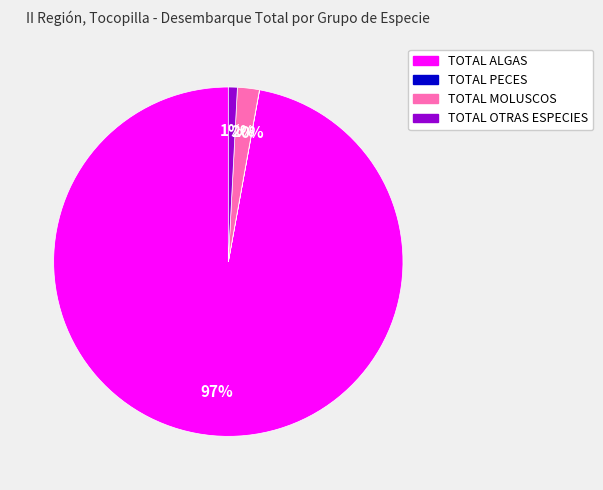

To the nearest percent, what is the difference between the largest and smallest slice percentages?

97%